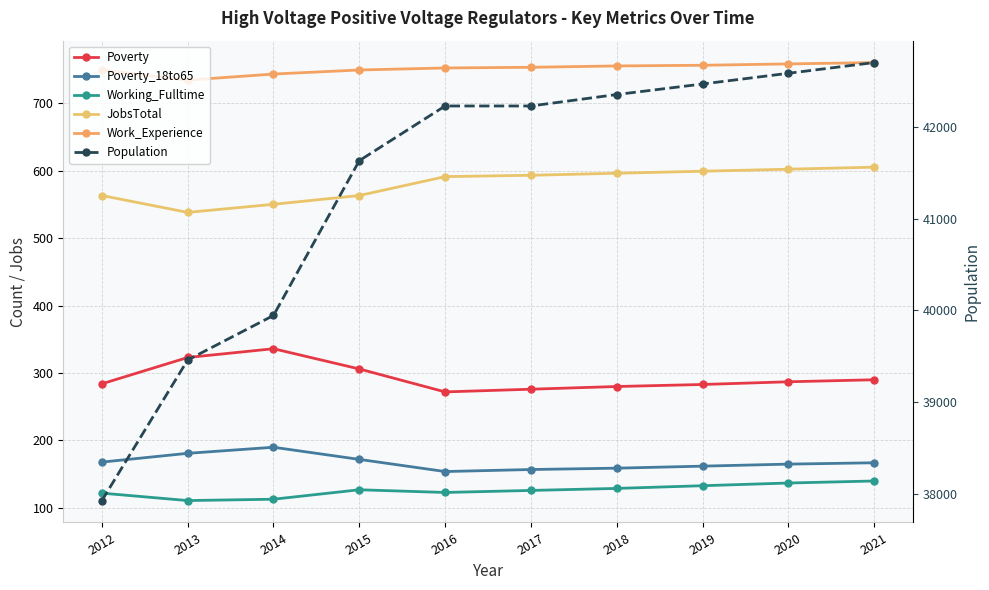

True or false: Work_Experience and Population intersect in this chart.

False